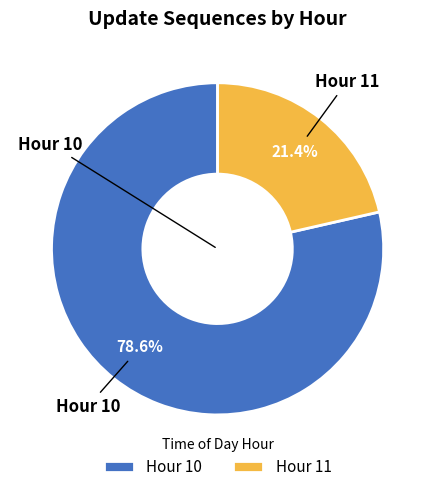

Combined, what portion of the pie is Hour 10 and Hour 11?

100.0%